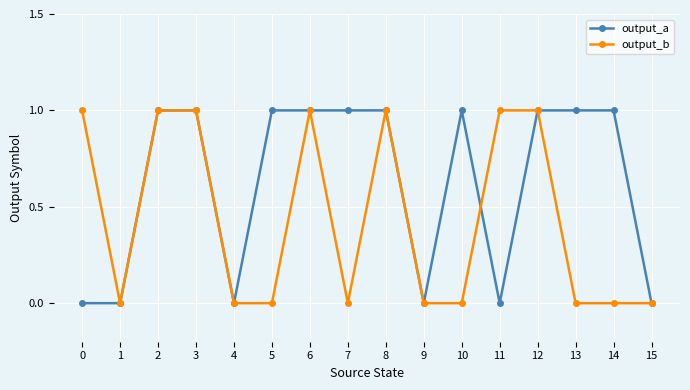

Rank the series at 14 from highest to lowest value.

output_a, output_b